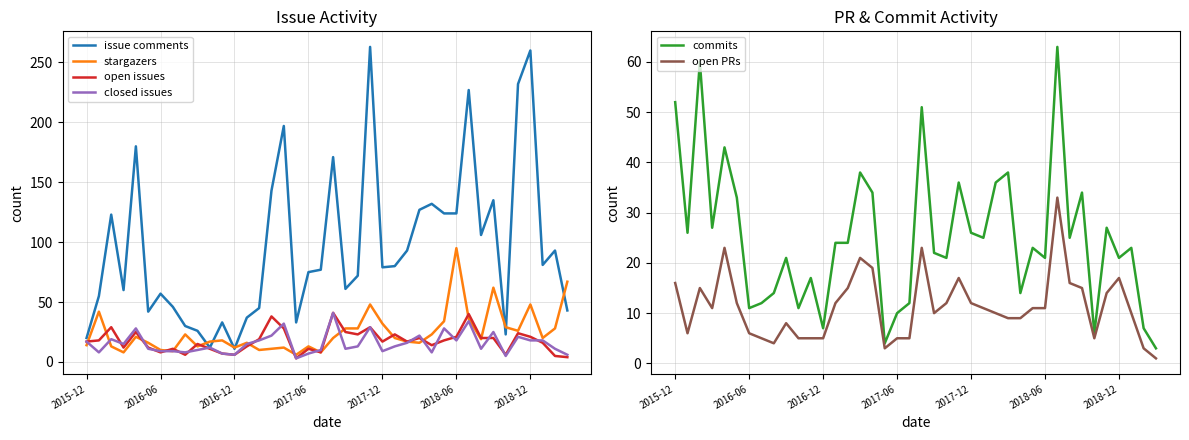

What is the value of the commits point at the 18th from the left?

4